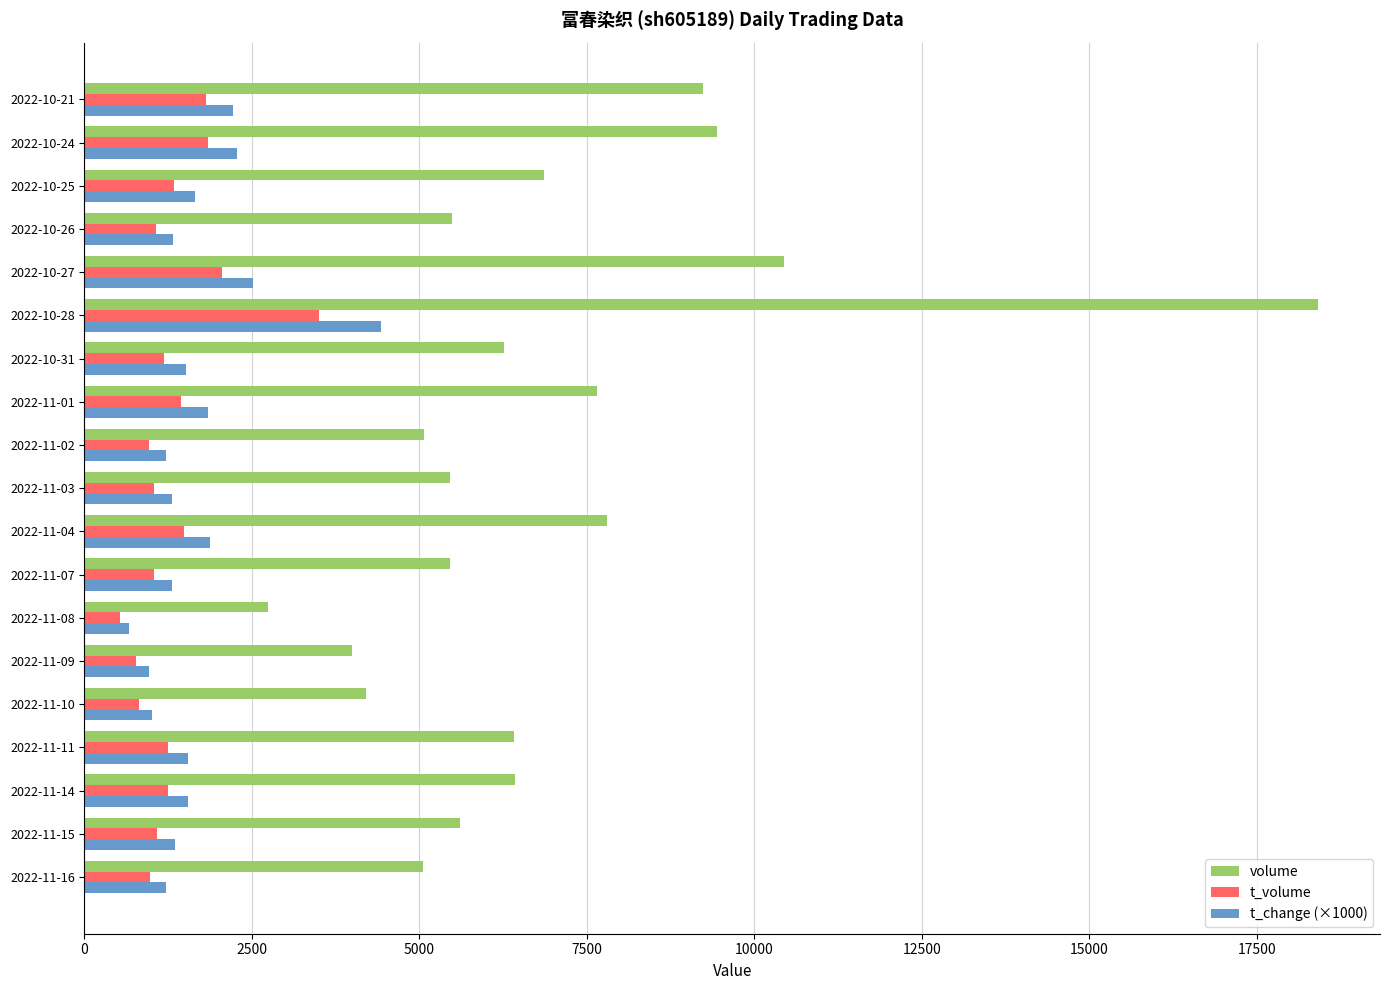

What is the average value of the volume series?

6947